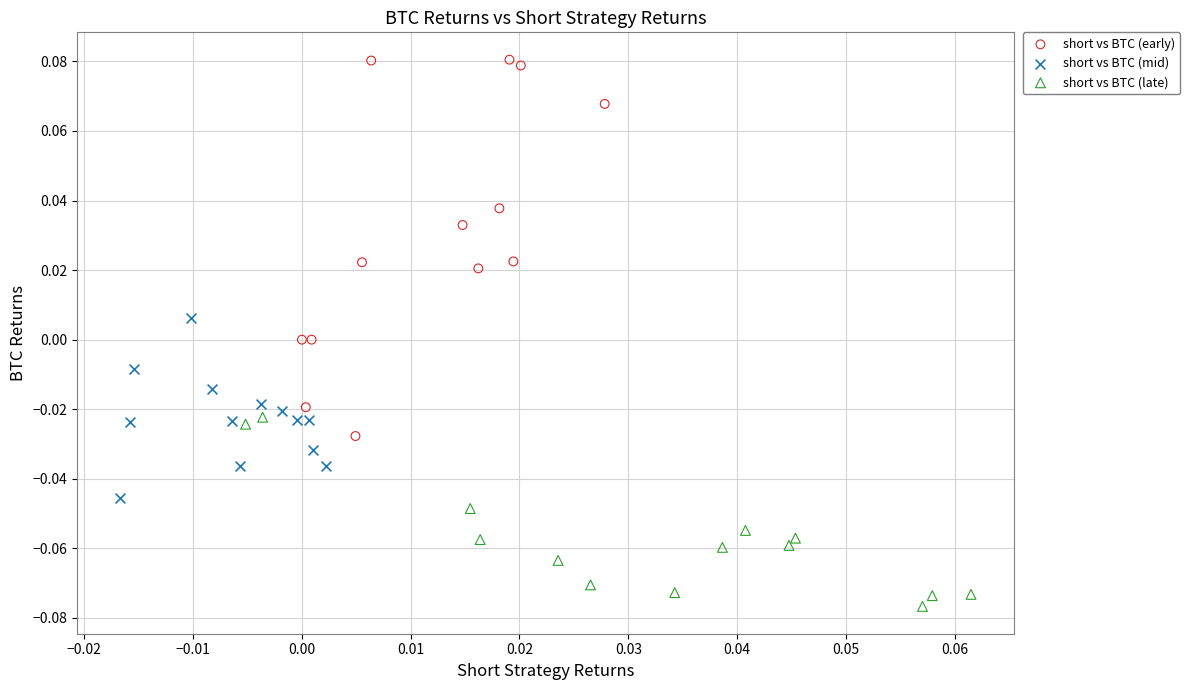

Which series contains the lowest Y value?

short vs BTC (late)